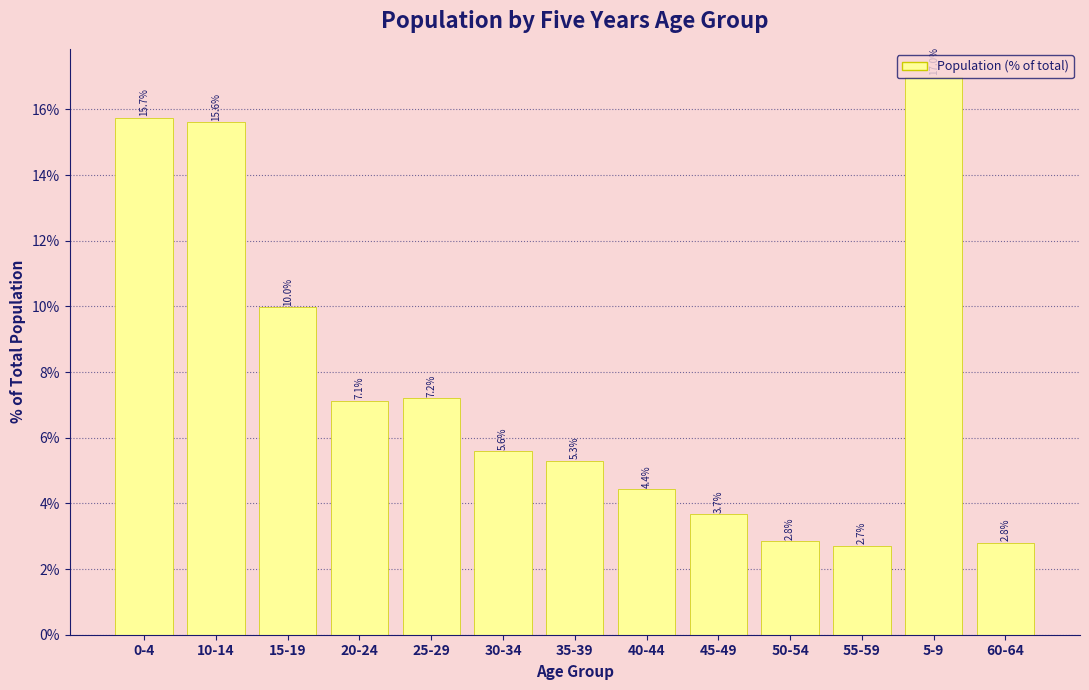

Which has a higher value, 30-34 or 50-54?

30-34